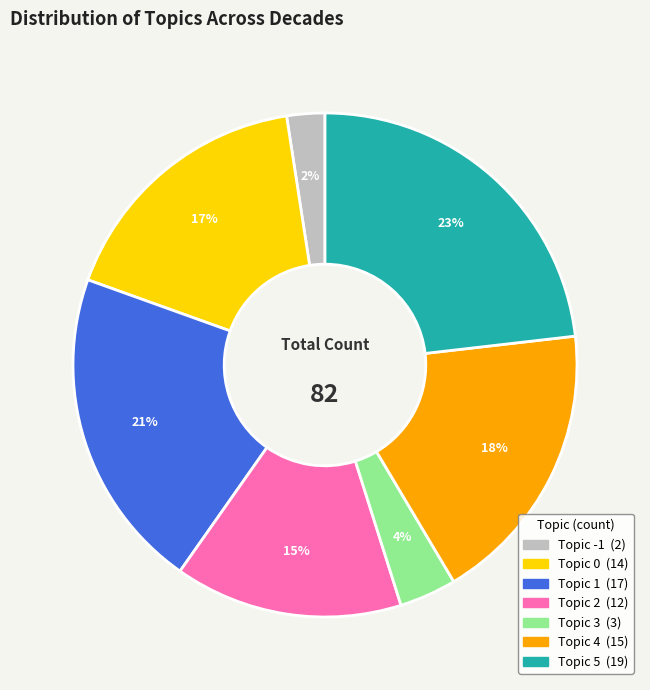

Does any single category account for the majority?

No